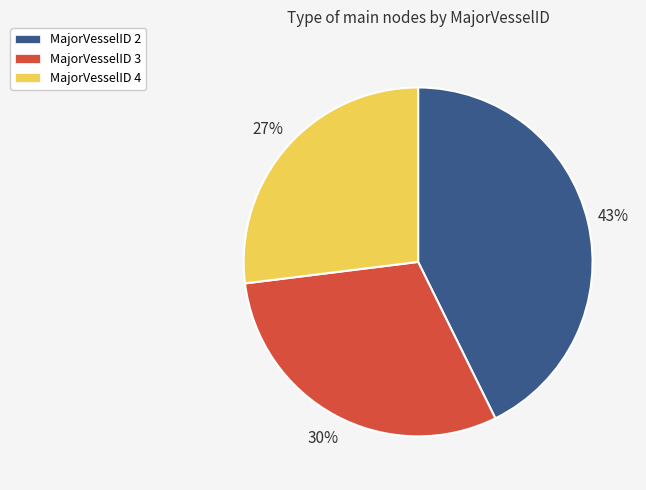

Which category has the smallest portion of the pie?

MajorVesselID 4